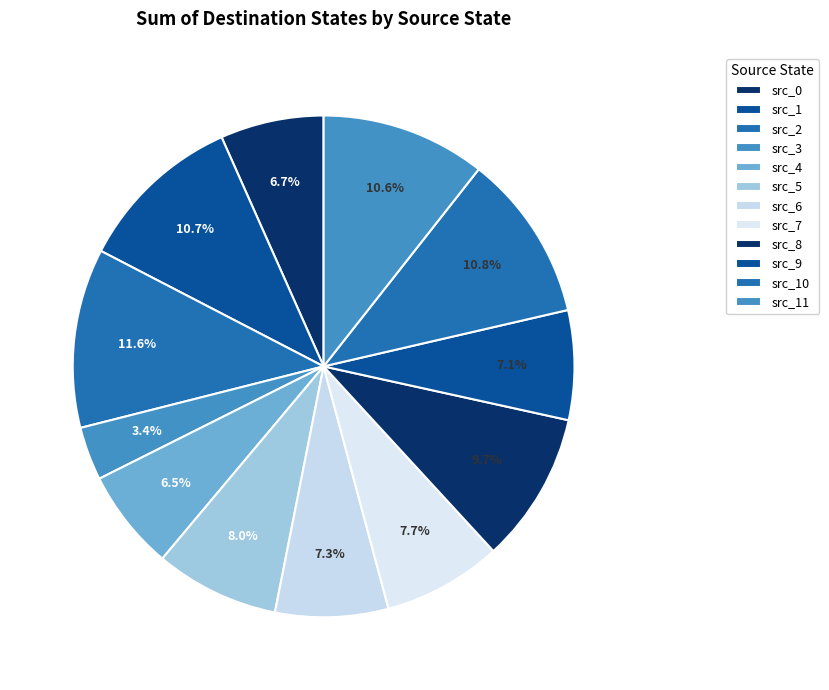

Count the number of slices in the pie.

12